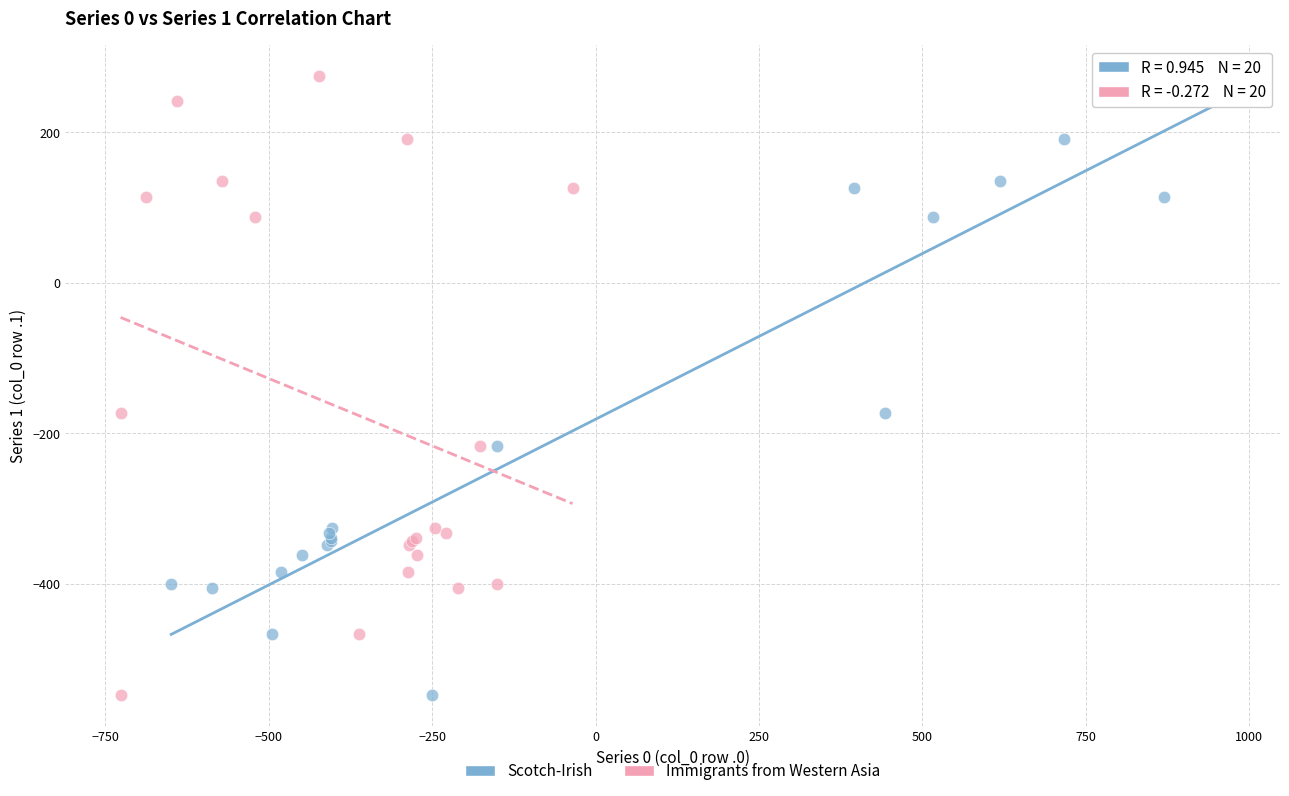

What are all the series names shown in the legend?

Scotch-Irish, Immigrants from Western Asia